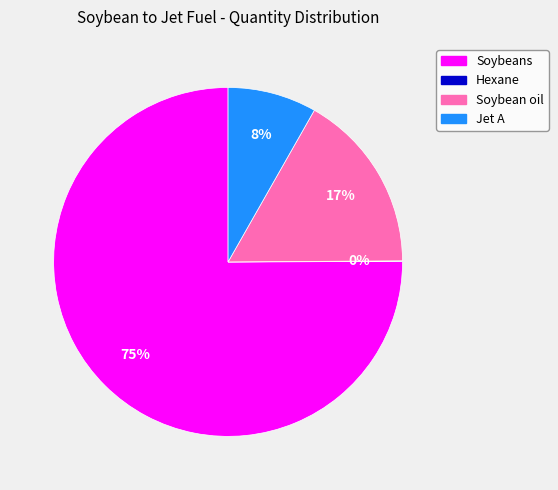

What is the majority slice?

Soybeans